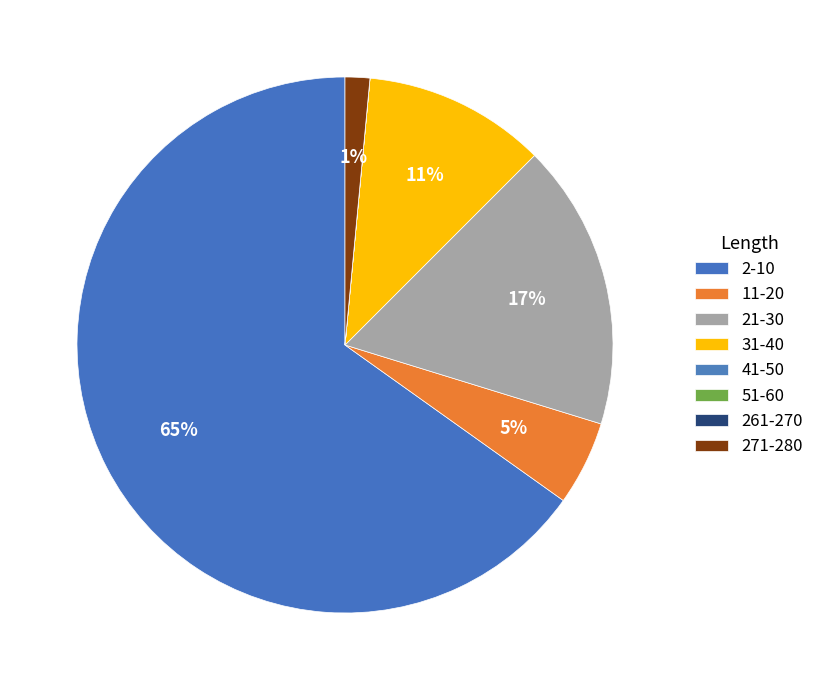

Is there a majority slice in this chart?

Yes